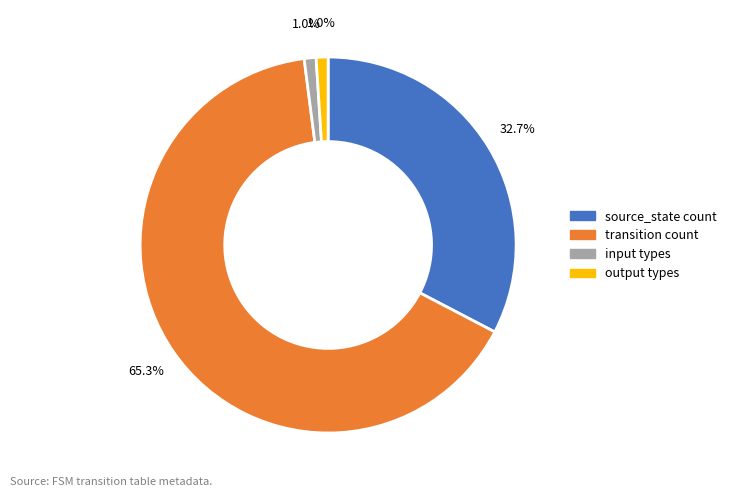

Does any single category account for the majority?

Yes